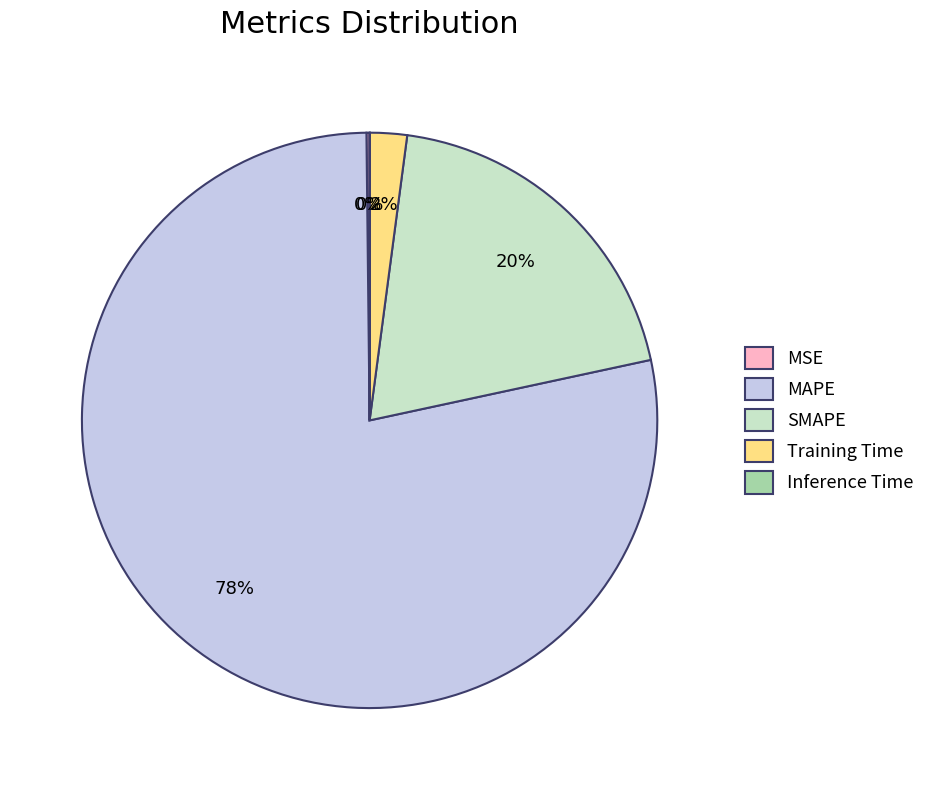

Does any single category account for the majority?

Yes